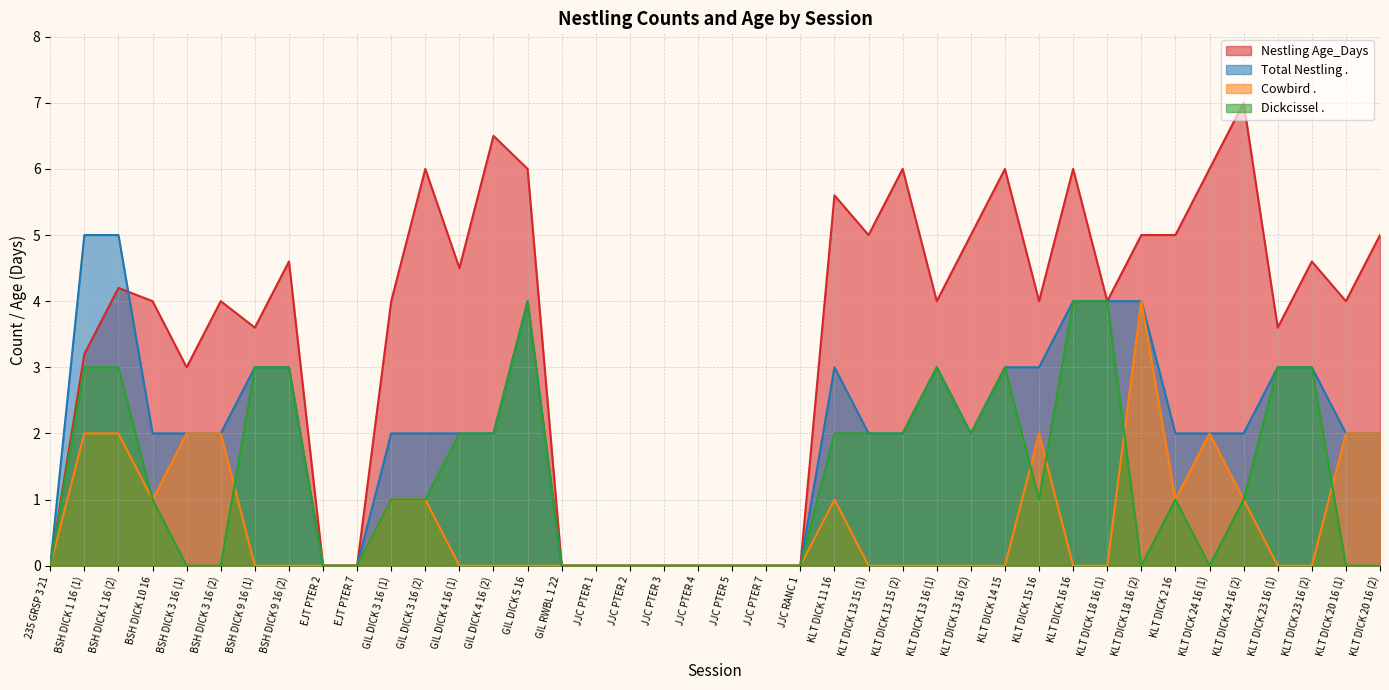

Which series changed the most between GIL DICK 3 16 (1) and JJC PTER 4?

Nestling Age_Days